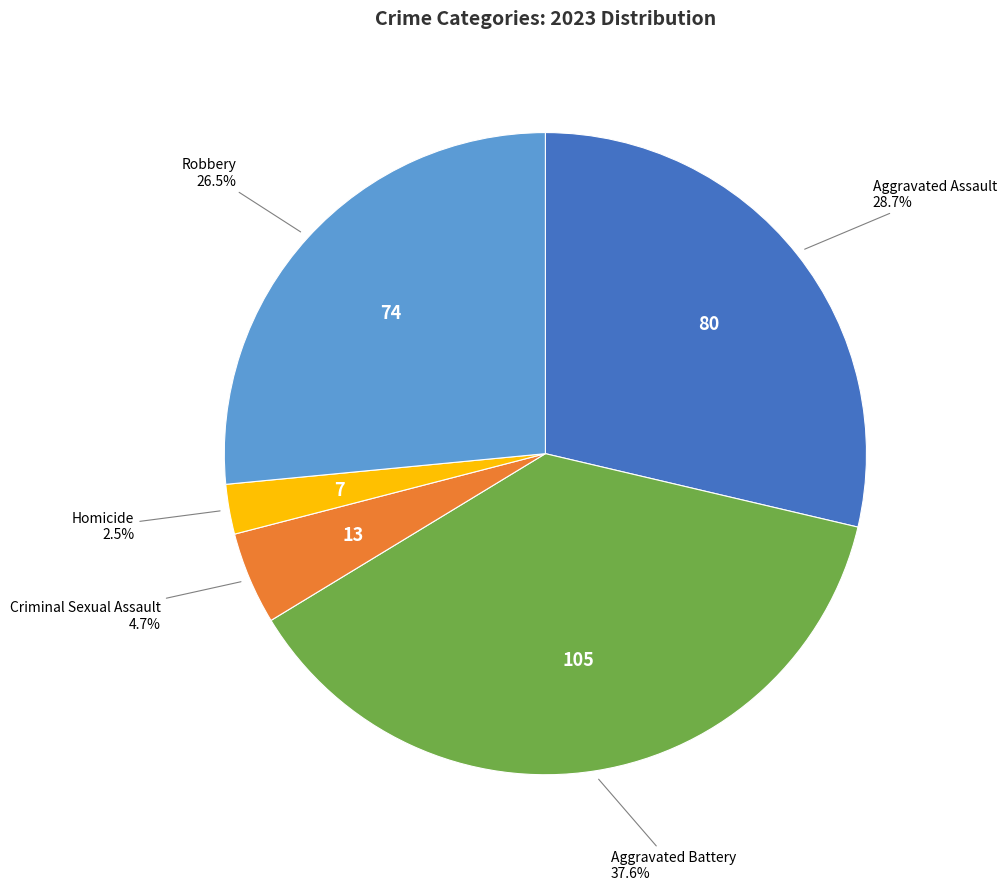

Does any single category account for the majority?

No